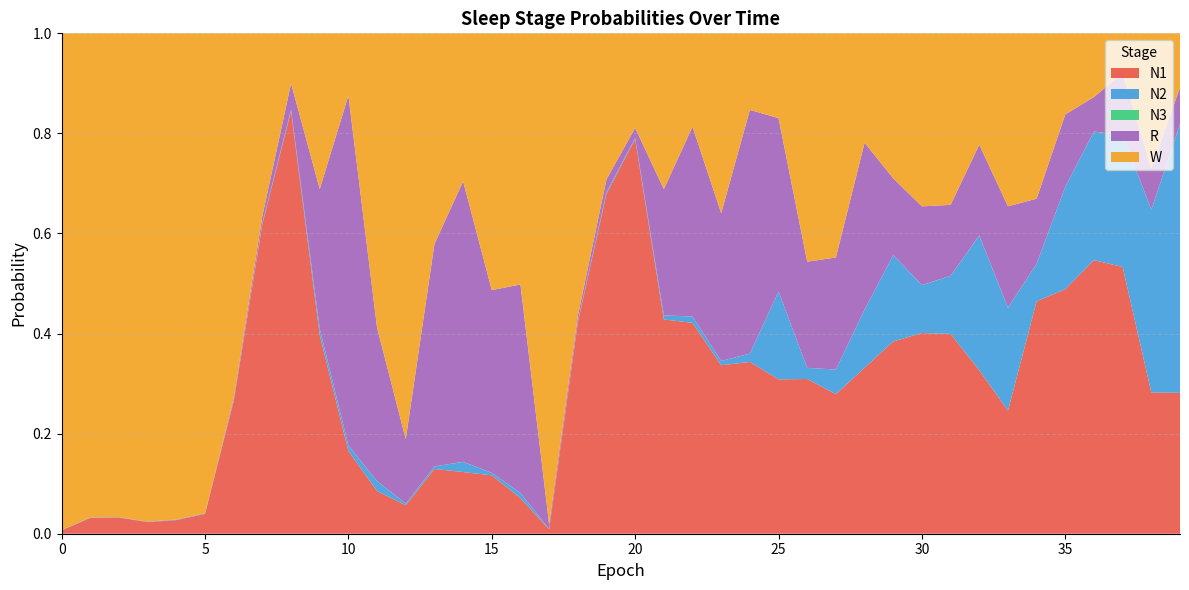

Reading left to right, what are all the values shown in this chart?

N1: 0=0.0	1=0.0	2=0.0	3=0.0	4=0.0	5=0.0	6=0.3	7=0.6	8=0.8	9=0.4	10=0.2	11=0.1	12=0.1	13=0.1	14=0.1	15=0.1	16=0.1	17=0.0	18=0.4	19=0.7	20=0.8	21=0.4	22=0.4	23=0.3	24=0.3	25=0.3	26=0.3	27=0.3	28=0.3	29=0.4	30=0.4	31=0.4	32=0.3	33=0.2	34=0.5	35=0.5	36=0.5	37=0.5	38=0.3	39=0.3
N2: 0=0.0	1=0.0	2=0.0	3=0.0	4=0.0	5=0.0	6=0.0	7=0.0	8=0.0	9=0.0	10=0.0	11=0.0	12=0.0	13=0.0	14=0.0	15=0.0	16=0.0	17=0.0	18=0.0	19=0.0	20=0.0	21=0.0	22=0.0	23=0.0	24=0.0	25=0.2	26=0.0	27=0.0	28=0.1	29=0.2	30=0.1	31=0.1	32=0.3	33=0.2	34=0.1	35=0.2	36=0.3	37=0.3	38=0.4	39=0.5
N3: 0=0.0	1=0.0	2=0.0	3=0.0	4=0.0	5=0.0	6=0.0	7=0.0	8=0.0	9=0.0	10=0.0	11=0.0	12=0.0	13=0.0	14=0.0	15=0.0	16=0.0	17=0.0	18=0.0	19=0.0	20=0.0	21=0.0	22=0.0	23=0.0	24=0.0	25=0.0	26=0.0	27=0.0	28=0.0	29=0.0	30=0.0	31=0.0	32=0.0	33=0.0	34=0.0	35=0.0	36=0.0	37=0.0	38=0.0	39=0.0
R: 0=0.0	1=0.0	2=0.0	3=0.0	4=0.0	5=0.0	6=0.0	7=0.0	8=0.1	9=0.3	10=0.7	11=0.3	12=0.1	13=0.4	14=0.6	15=0.4	16=0.4	17=0.0	18=0.0	19=0.0	20=0.0	21=0.3	22=0.4	23=0.3	24=0.5	25=0.3	26=0.2	27=0.2	28=0.3	29=0.2	30=0.2	31=0.1	32=0.2	33=0.2	34=0.1	35=0.1	36=0.1	37=0.1	38=0.1	39=0.1
W: 0=1.0	1=1.0	2=1.0	3=1.0	4=1.0	5=1.0	6=0.7	7=0.4	8=0.1	9=0.3	10=0.1	11=0.6	12=0.8	13=0.4	14=0.3	15=0.5	16=0.5	17=1.0	18=0.6	19=0.3	20=0.2	21=0.3	22=0.2	23=0.4	24=0.2	25=0.2	26=0.5	27=0.4	28=0.2	29=0.3	30=0.3	31=0.3	32=0.2	33=0.3	34=0.3	35=0.2	36=0.1	37=0.1	38=0.3	39=0.1